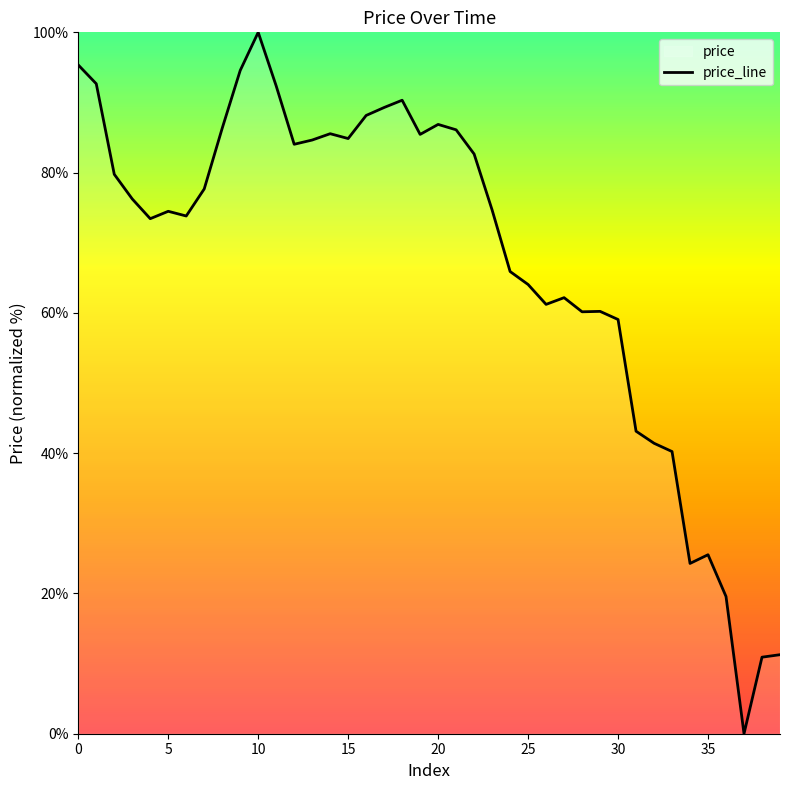

What is the sum of all values?

2688.3